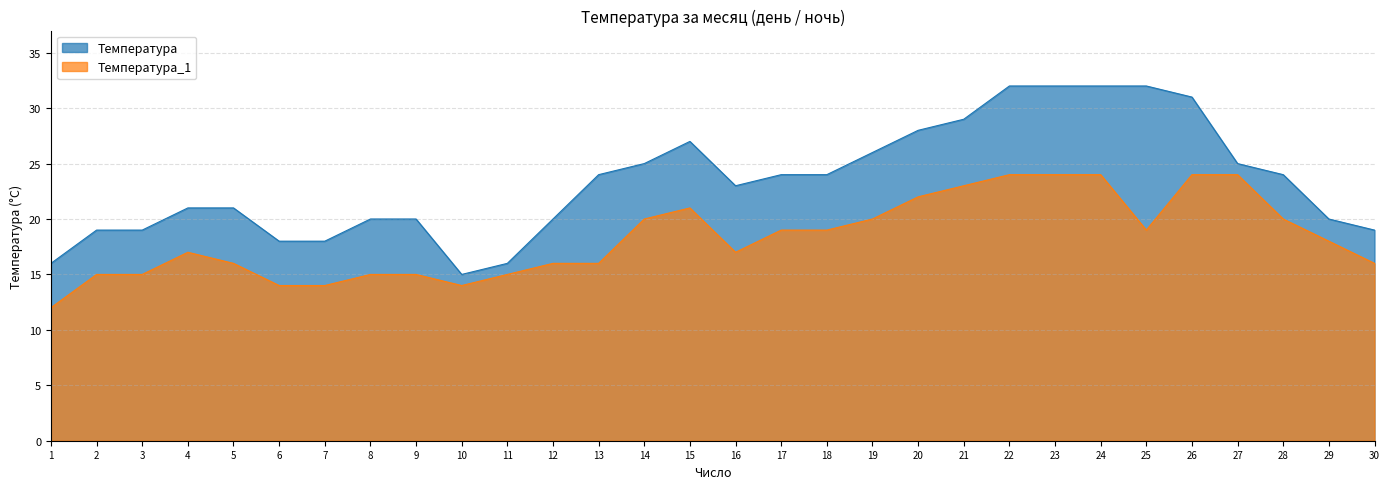

How many data points does each series have?

30